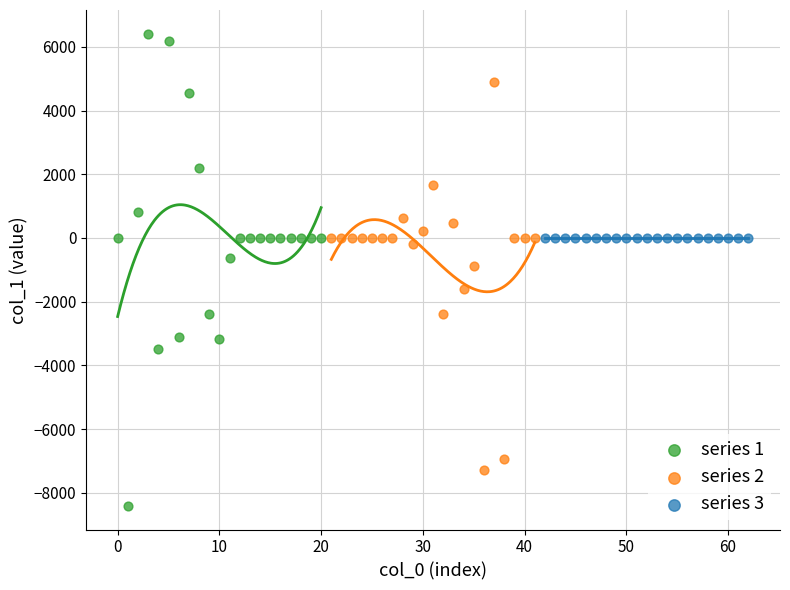

Which series contains the lowest Y value?

series 1